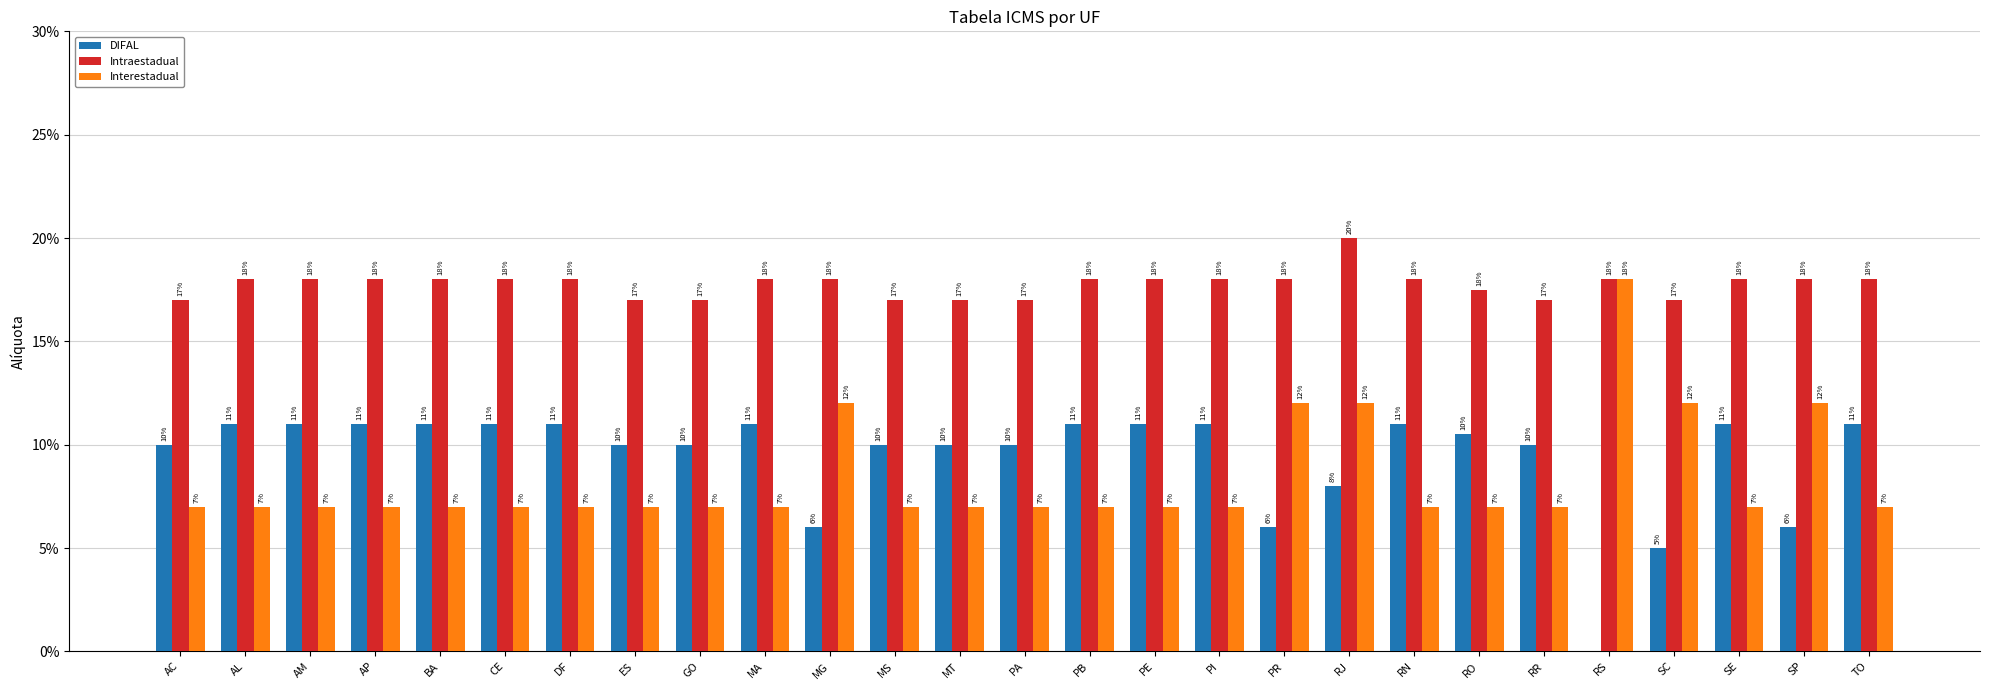

Which label corresponds to the largest value in the chart?

RJ